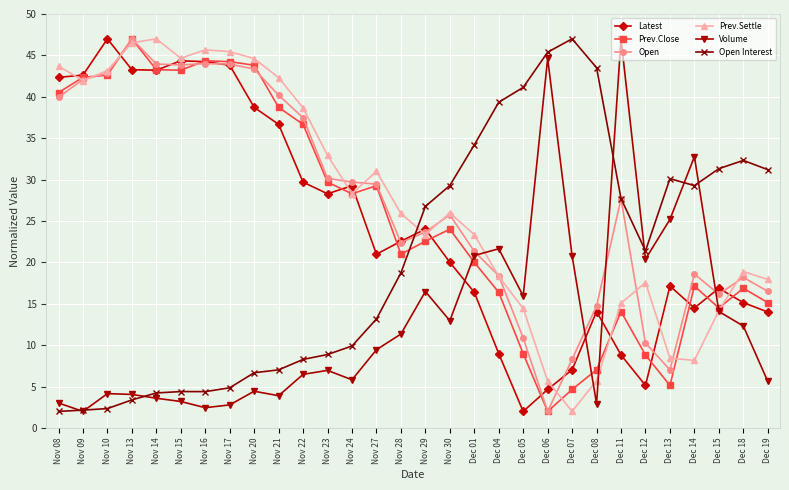

Between Dec 07 and Dec 11, which series saw the biggest shift?

Volume